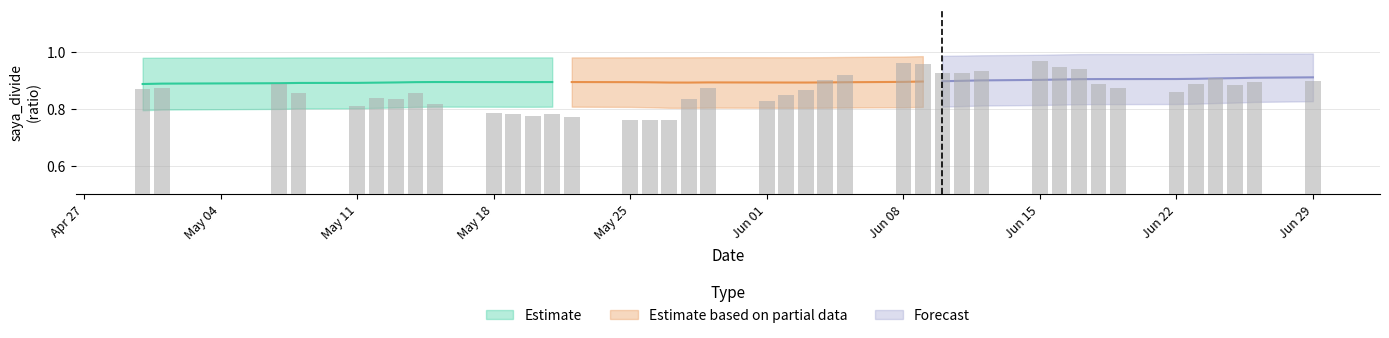

Reading left to right, transcribe all the data shown in this chart.

saya_divide_mean: 0.9	0.9	0.9	0.9	0.9	0.9	0.9	0.9	0.9	0.9	0.9	0.9	0.9	0.9	0.9	0.9	0.9	0.9	0.9	0.9	0.9	0.9	0.9	0.9	0.9	0.9	0.9	0.9	0.9	0.9	0.9	0.9	0.9	0.9	0.9	0.9	0.9	0.9	0.9	0.9
saya_divide_std: 0.1	0.1	0.1	0.1	0.1	0.1	0.1	0.1	0.1	0.1	0.1	0.1	0.1	0.1	0.1	0.1	0.1	0.1	0.1	0.1	0.1	0.1	0.1	0.1	0.1	0.1	0.1	0.1	0.1	0.1	0.1	0.1	0.1	0.1	0.1	0.1	0.1	0.1	0.1	0.1
saya_divide: 0.9	0.9	0.9	0.9	0.9	0.9	0.9	0.9	0.9	0.9	1.0	0.9	0.9	0.9	1.0	1.0	0.9	0.9	0.9	0.8	0.8	0.9	0.8	0.8	0.8	0.8	0.8	0.8	0.8	0.8	0.8	0.8	0.9	0.8	0.8	0.8	0.9	0.9	0.9	0.9